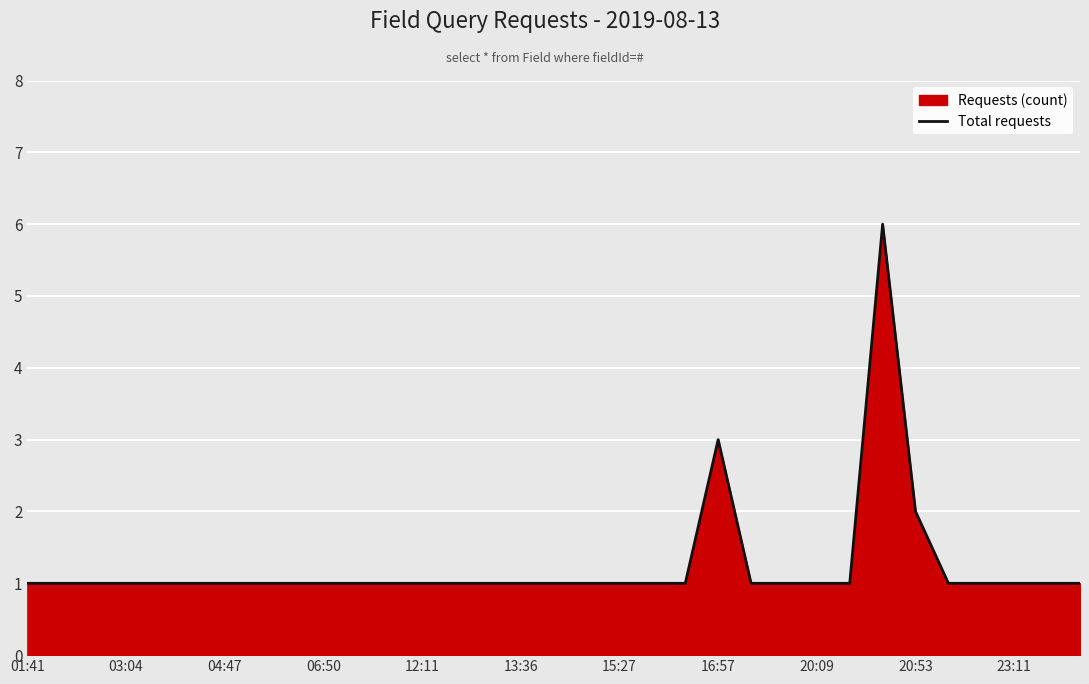

Count the values in the range 1 to 2.

31